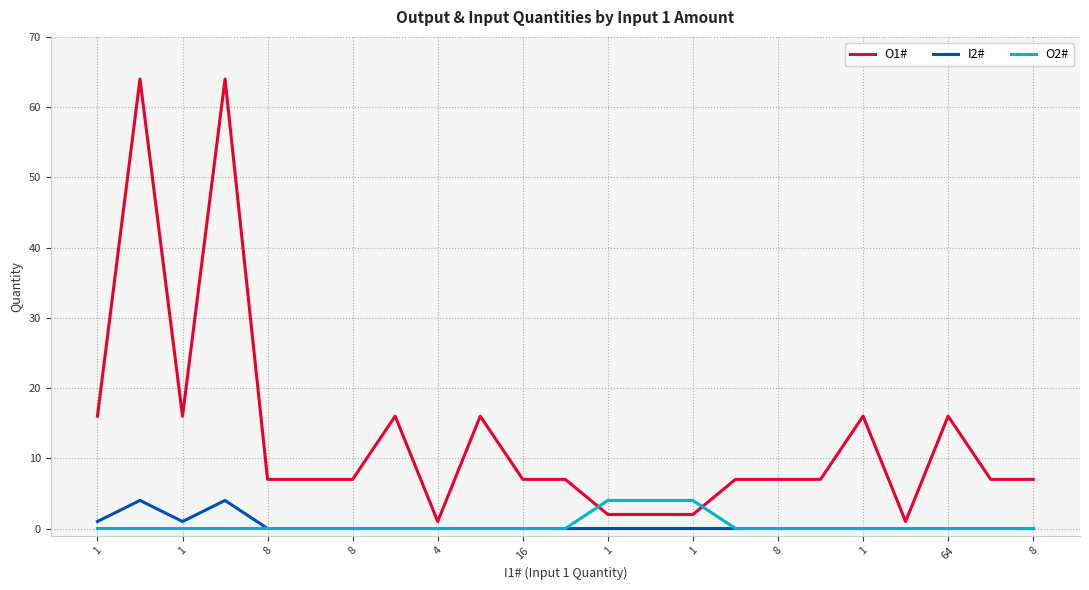

Which series has the largest range (max minus min)?

O1#